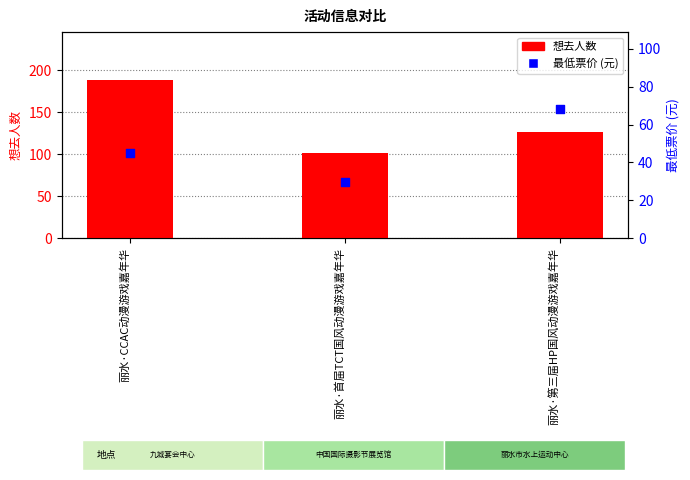

Which series has the widest spread of Y values?

想去人数